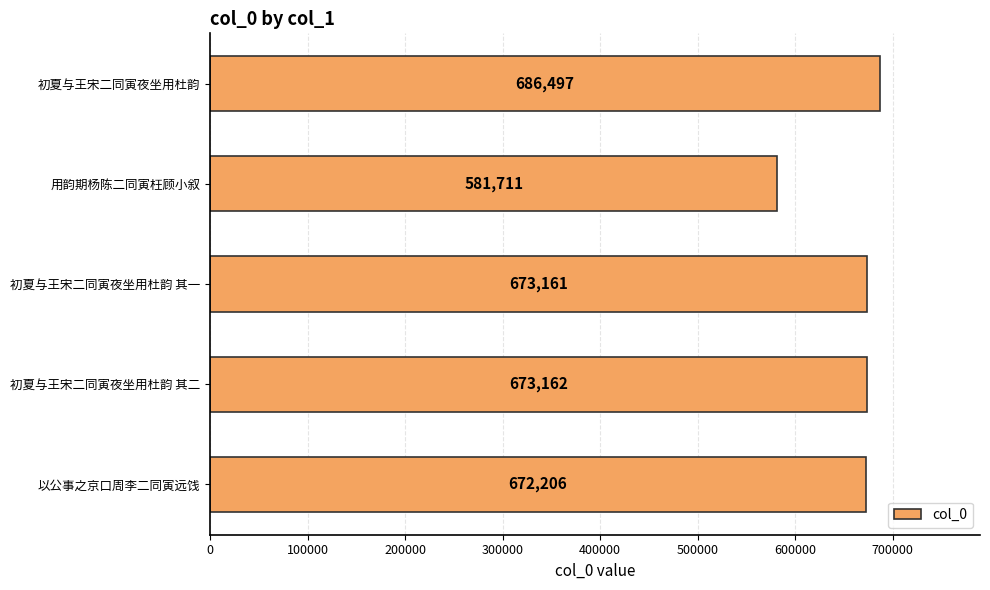

At which category does the chart reach its minimum across all series?

用韵期杨陈二同寅枉顾小叙